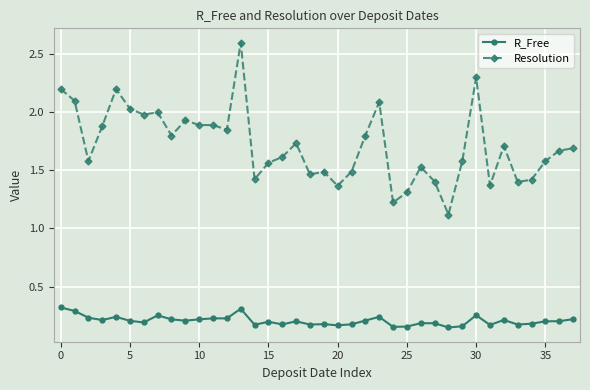

List the series in order of their peak value, lowest first.

R_Free, Resolution